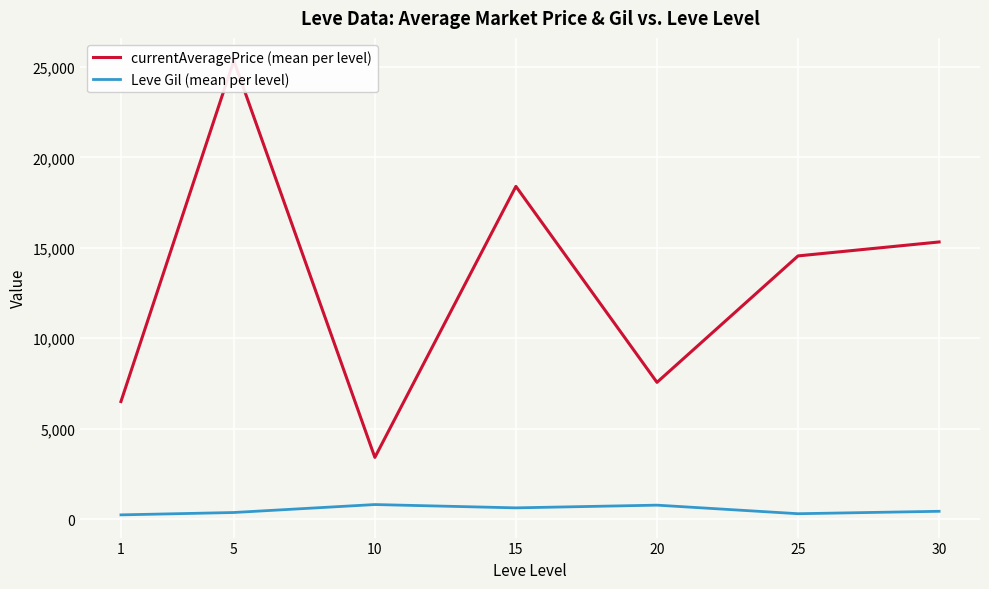

How many data points in Leve Gil (mean per level) are above 430?

3